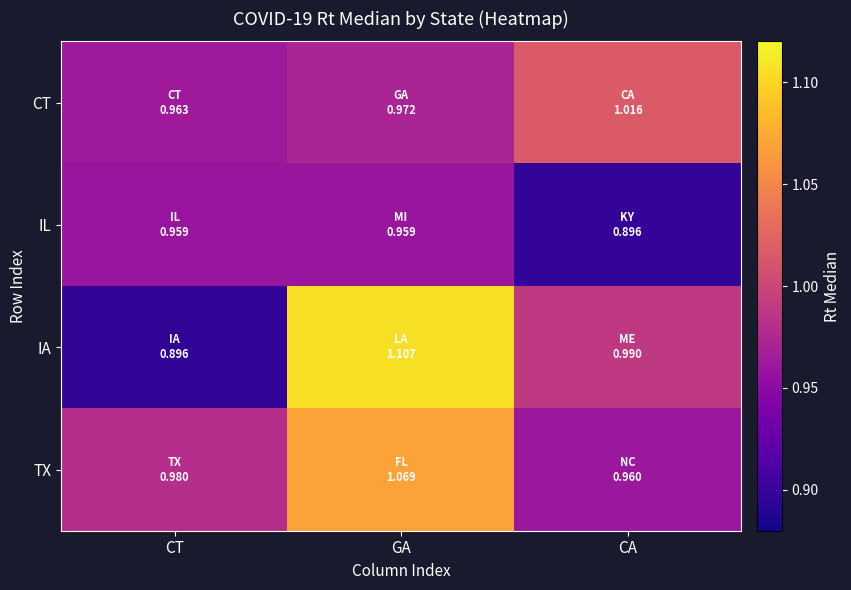

What is the total value across all series at CA?

3.9